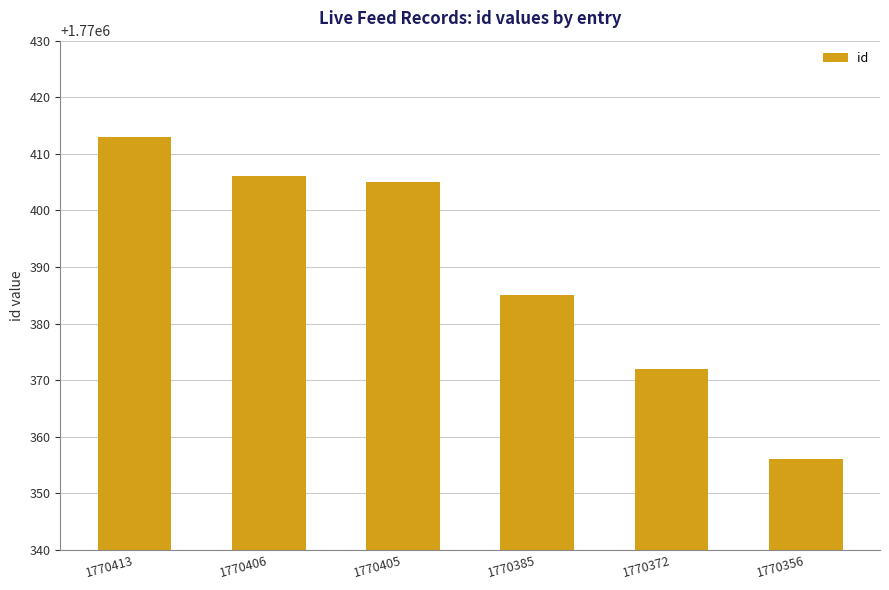

What is the value of the 2nd bar from the left?

1770406